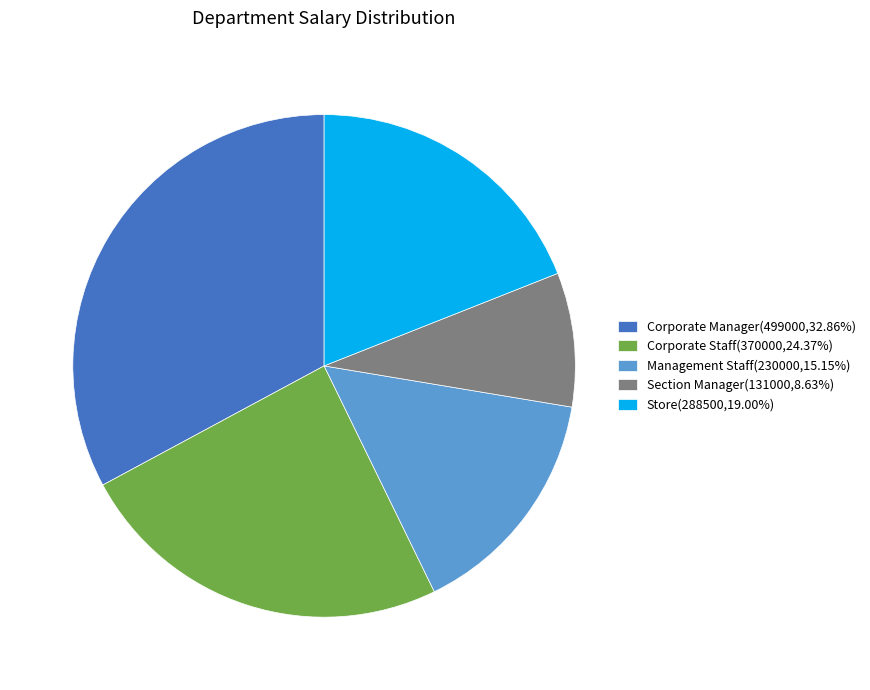

True or false: Management Staff accounts for 1% of the total.

False